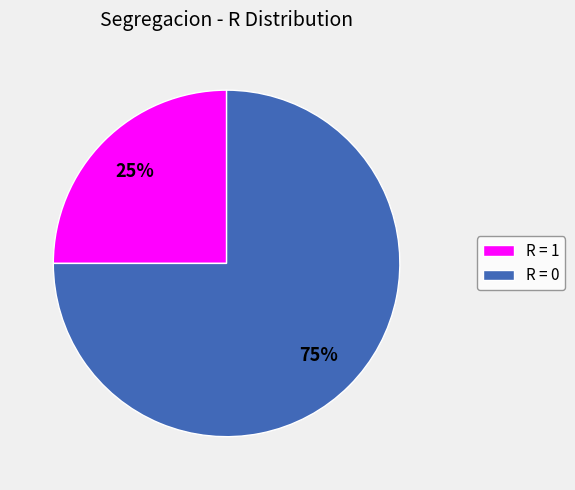

Rank the categories by value from lowest to highest.

R = 1, R = 0